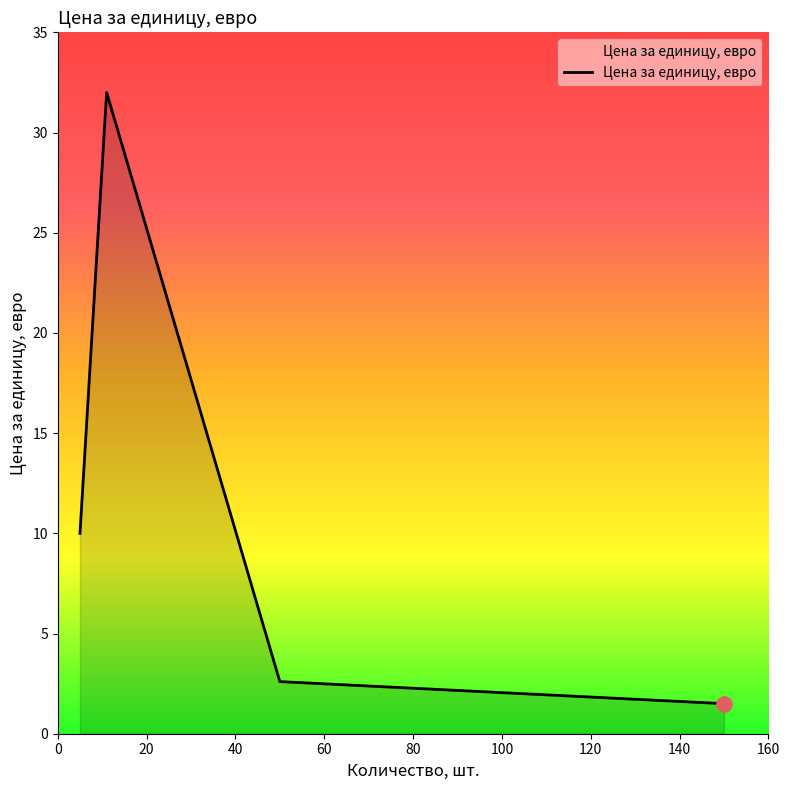

What is the sum of all values?

46.1